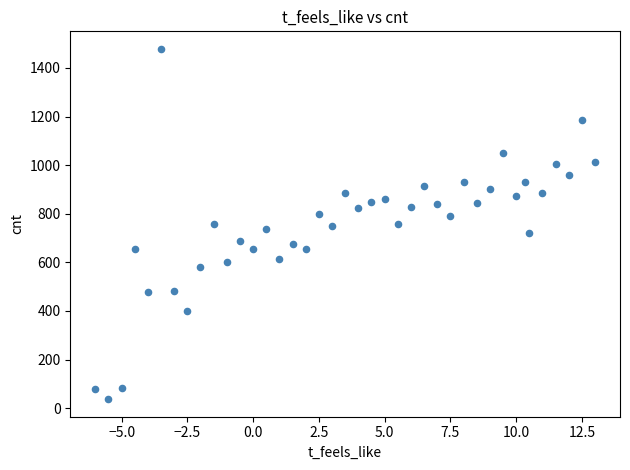

What is the range of Y values (max minus min)?

1441.7